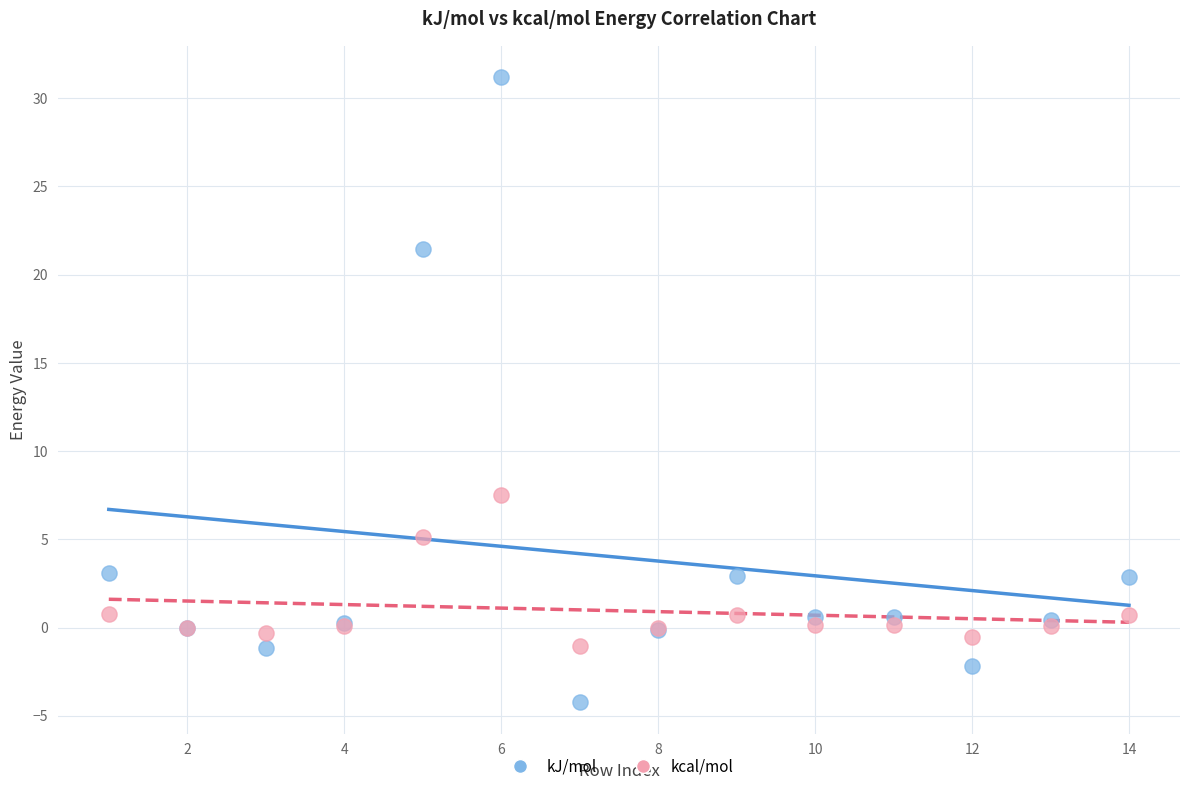

Which series reaches the maximum Y coordinate?

kJ/mol